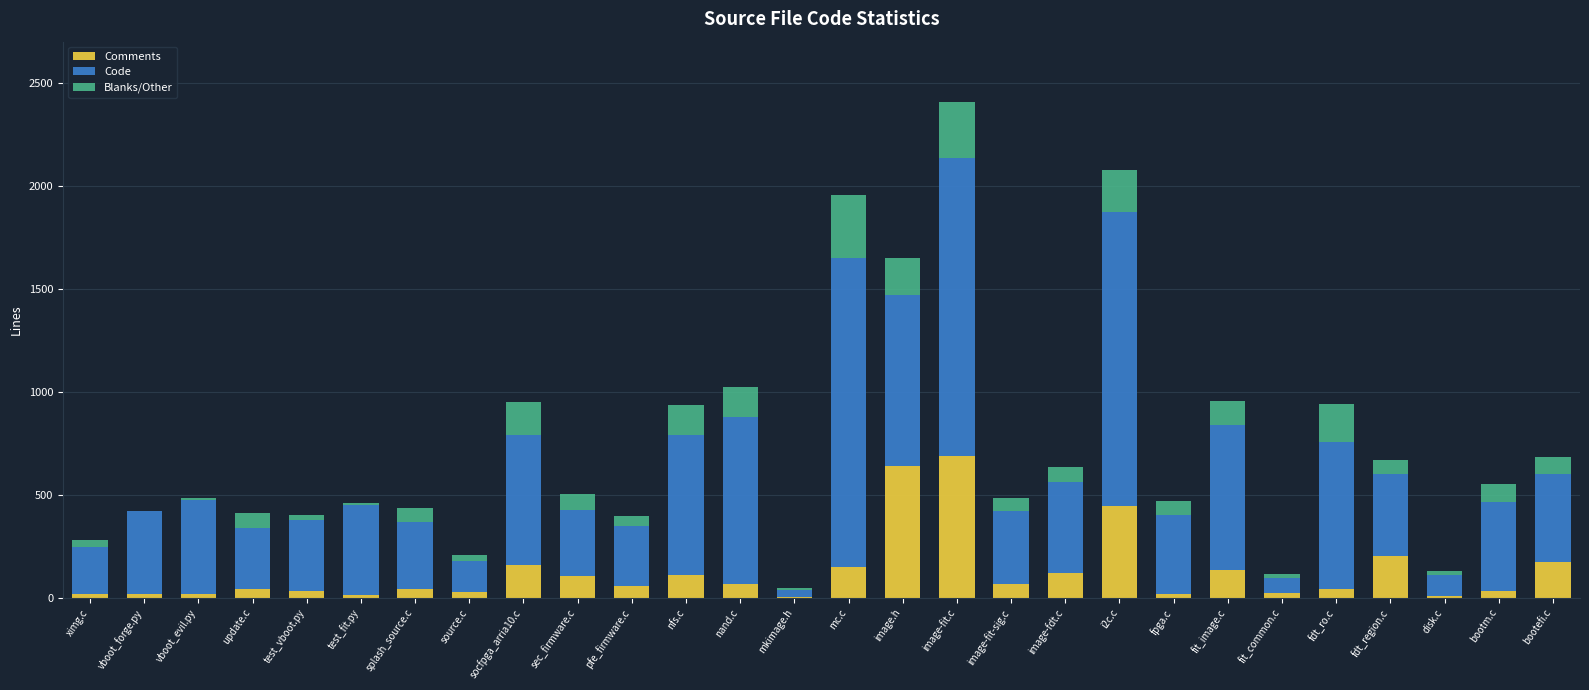

What is the average value of the Comments series?

124